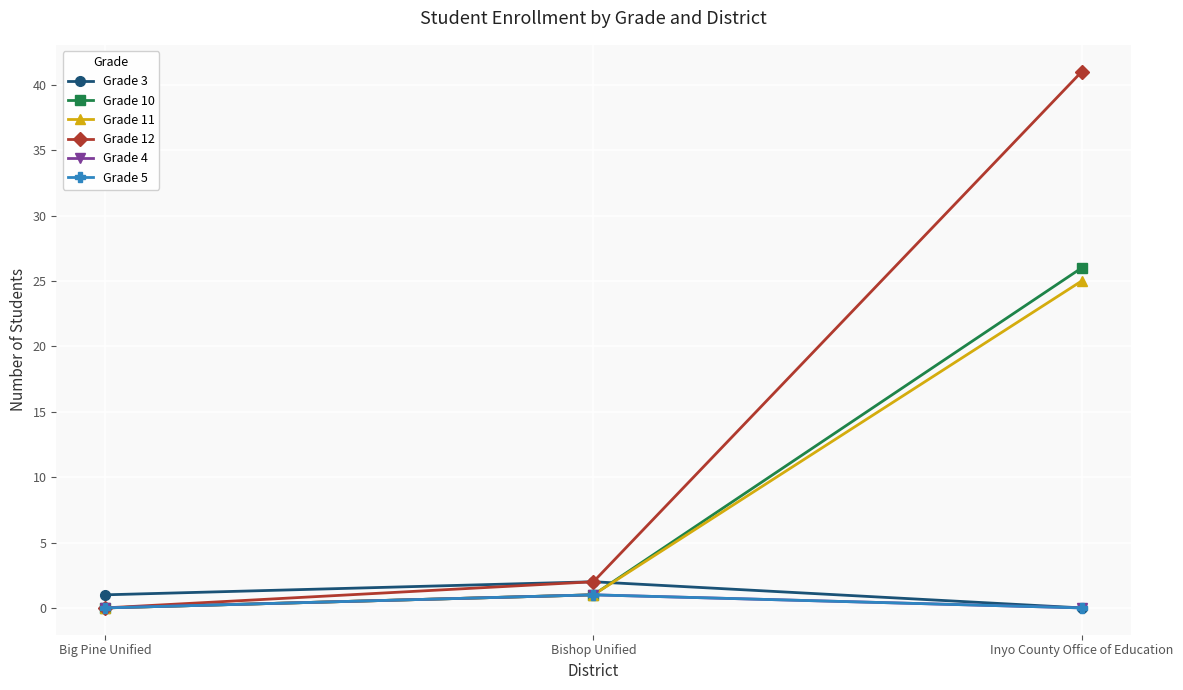

Does the chart have visible grid lines?

Yes